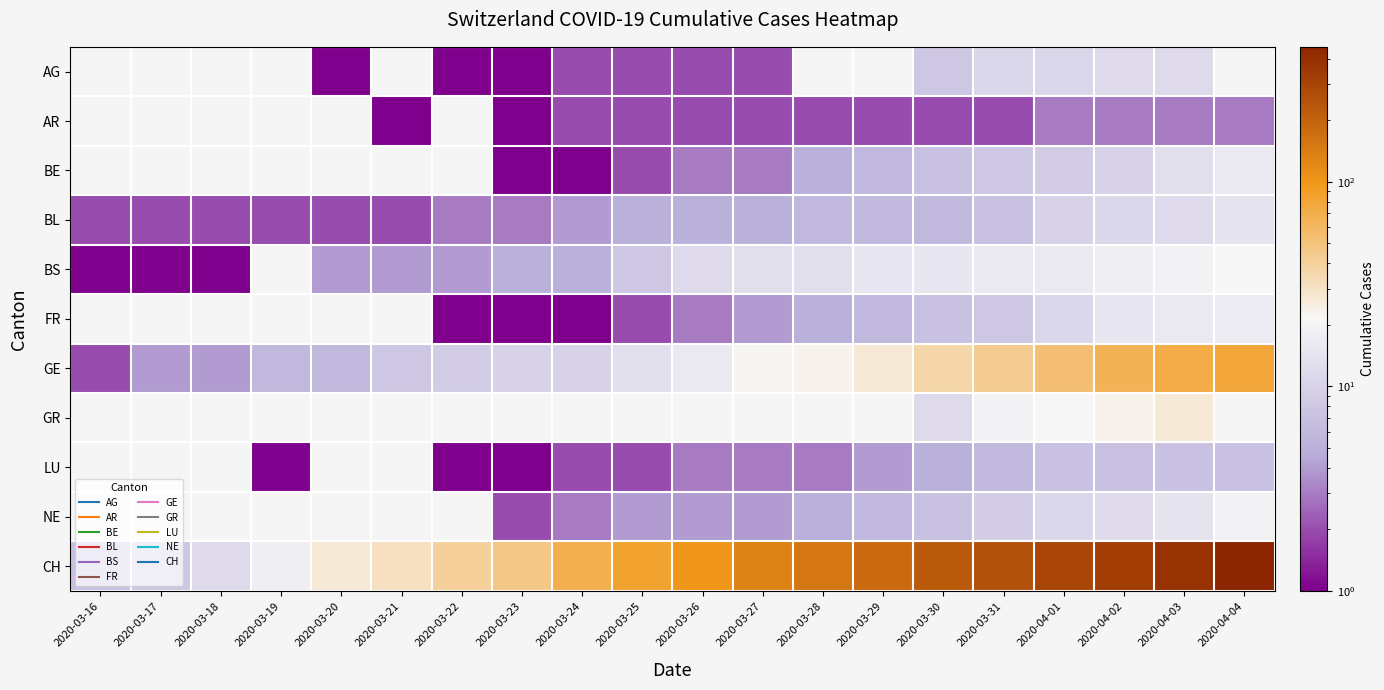

What is the sum of the LU values at 2020-03-25 and 2020-03-22?

3.0